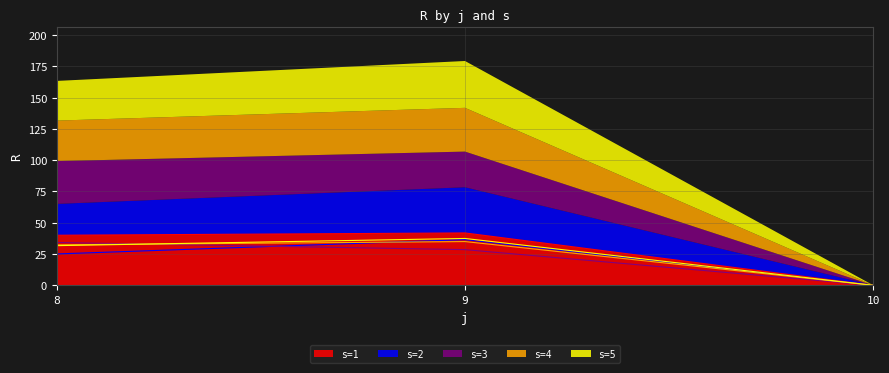

Reading left to right, list all the values displayed in this chart.

s=1: 40.0	41.8	0.0
s=2: 25.1	36.5	0.0
s=3: 34.2	28.5	0.0
s=4: 32.3	34.9	0.0
s=5: 31.7	37.4	0.0